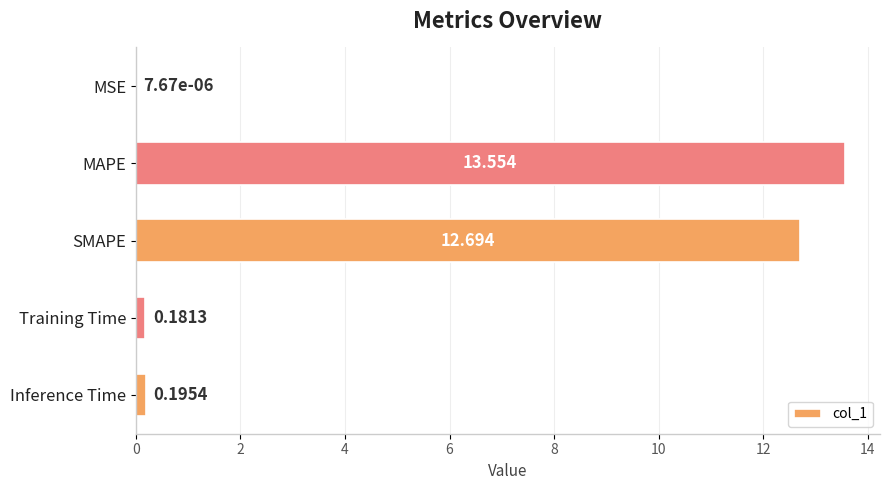

How many data points does each series have?

5